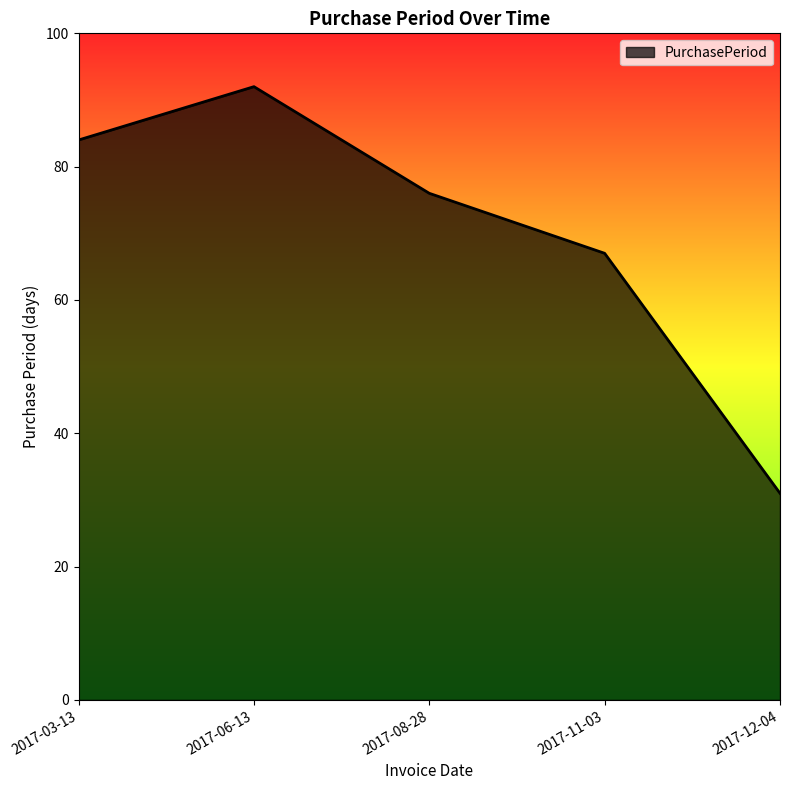

What is the smallest value displayed?

31